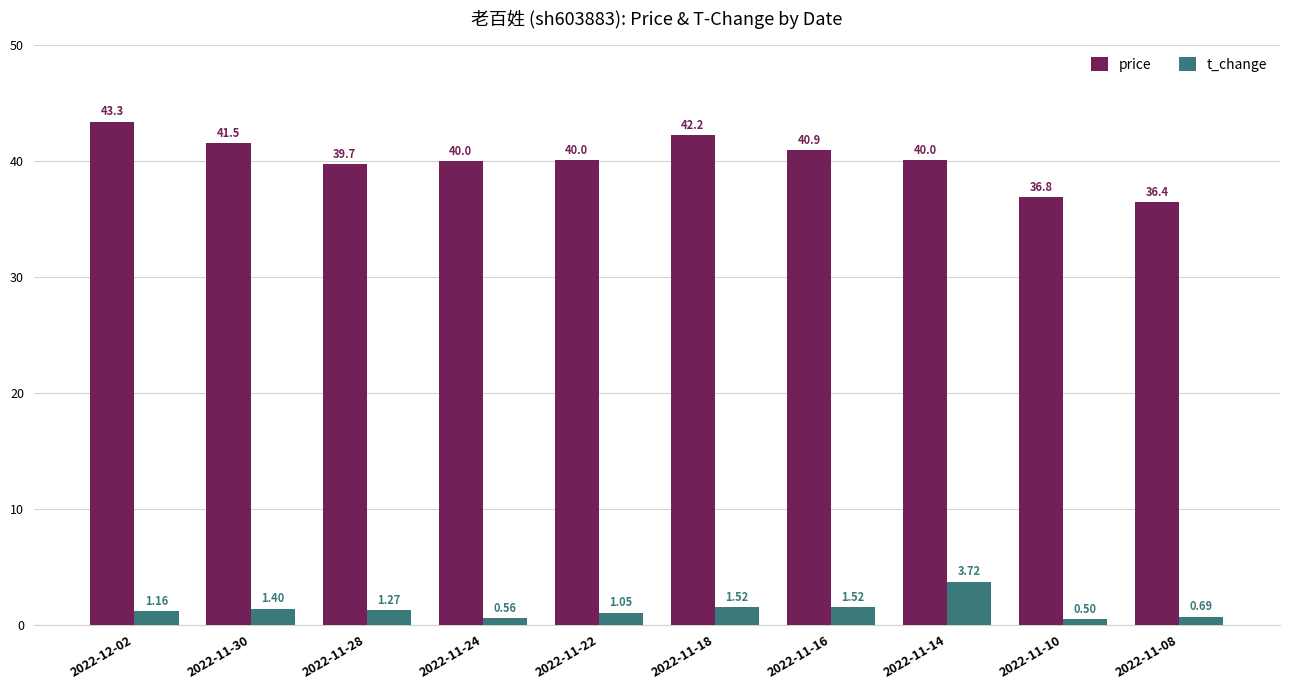

What position from the left is 2022-11-18?

6